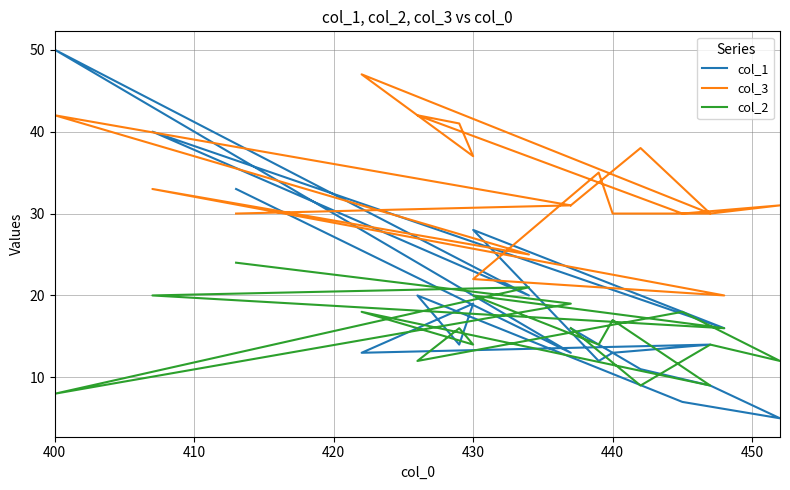

List the series in order of their peak value, highest first.

col_1, col_3, col_2